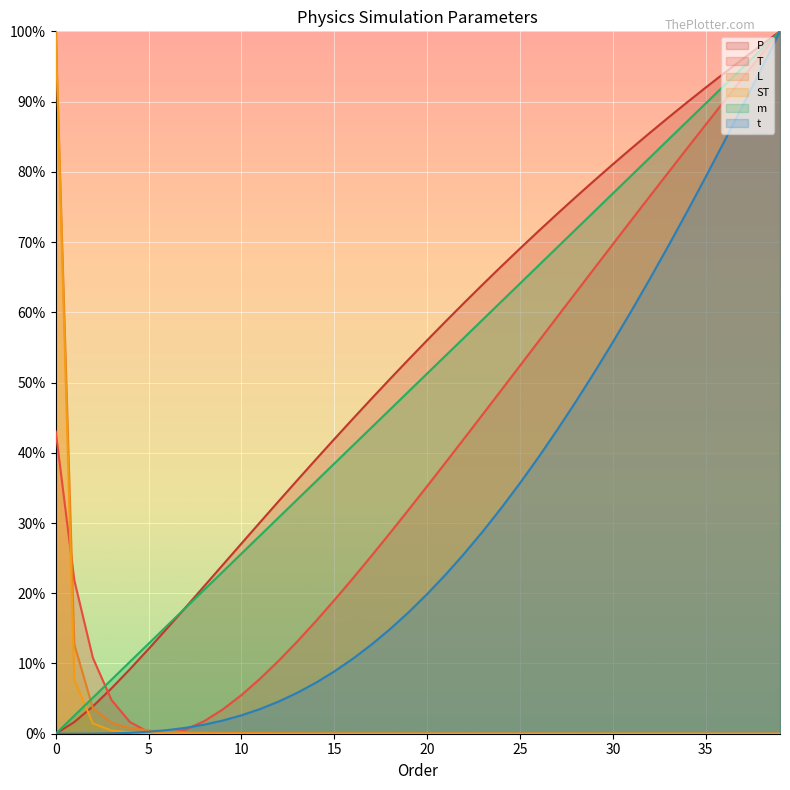

What are all the series names shown in the legend?

P, T, L, ST, m, t